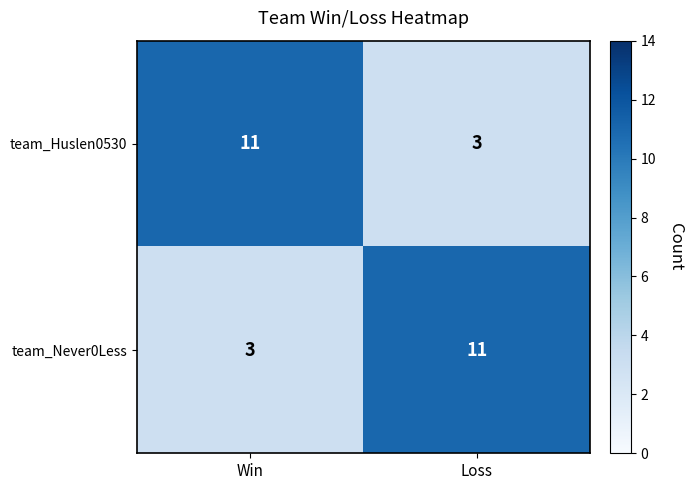

Which category has the lowest value in the team_Huslen0530 series?

Loss